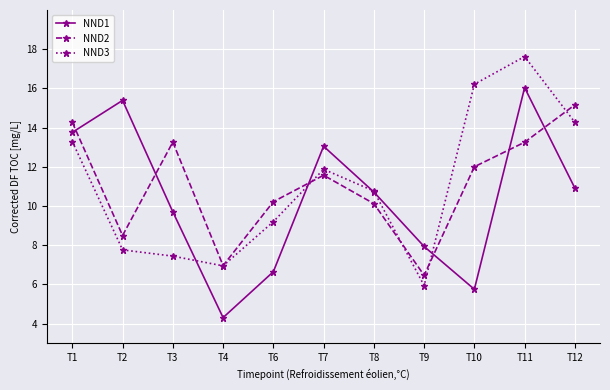

What is the difference between the second highest and minimum values in the NND2 series?

7.8